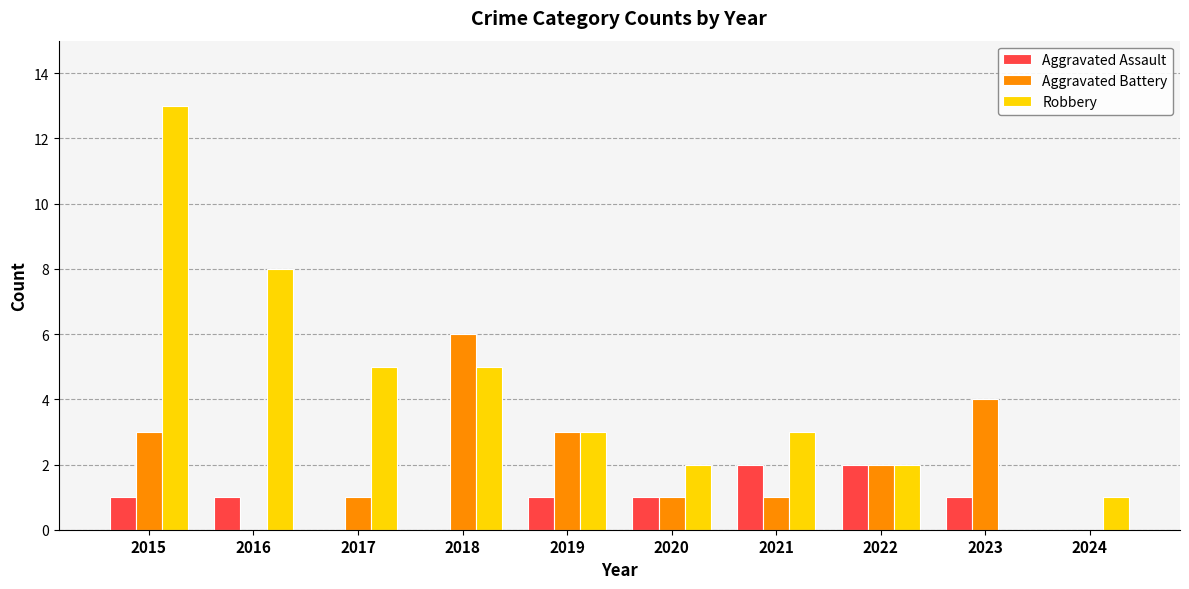

Which series changed the most between 2016 and 2023?

Robbery